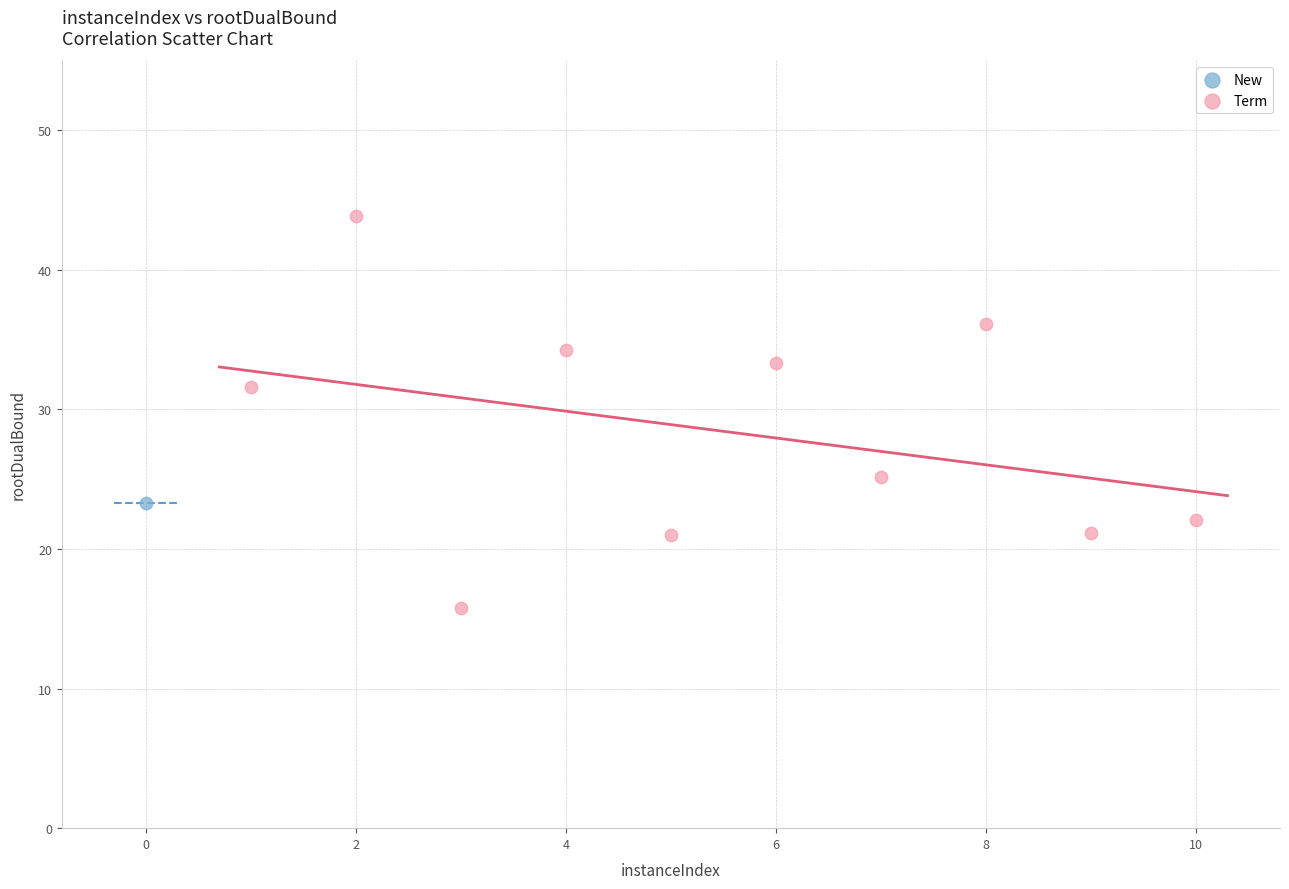

What are all the series names shown in the legend?

New, Term